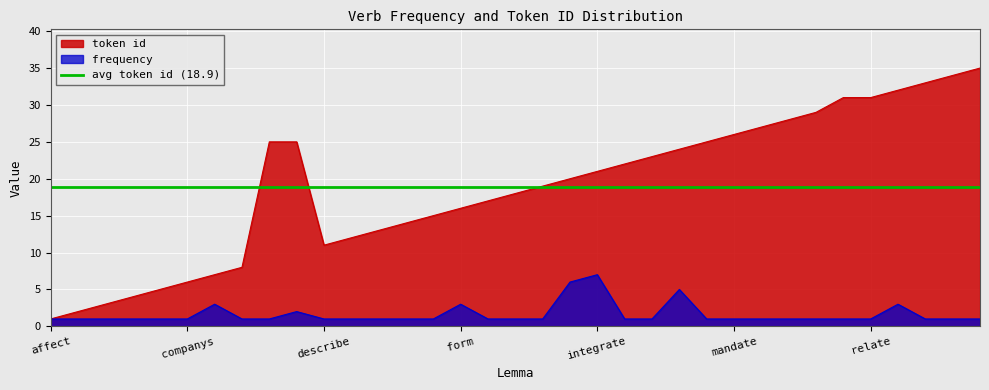

Between engage and recommend, which is larger?

engage